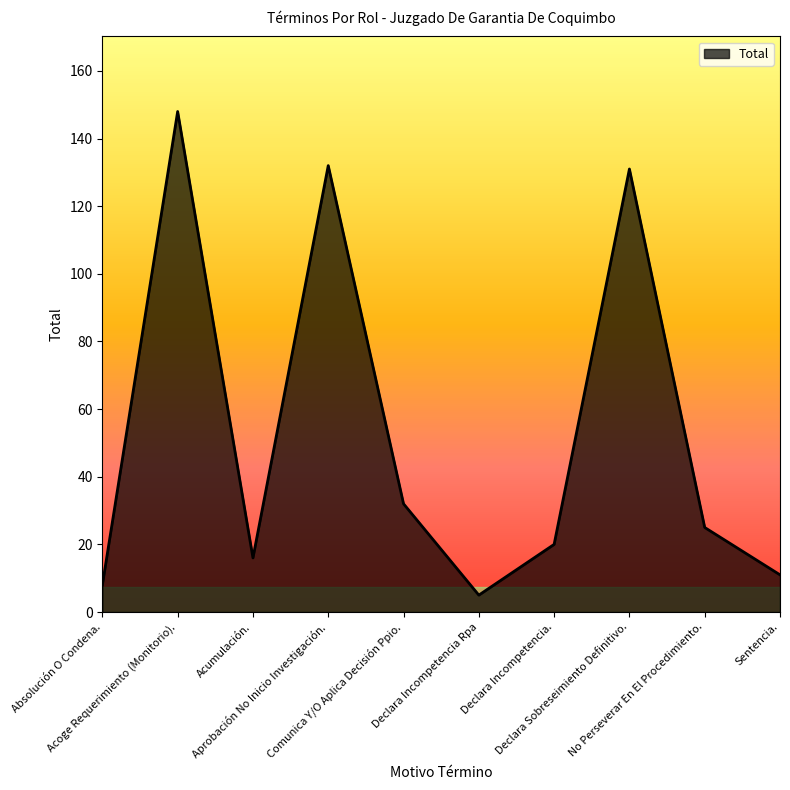

What is the minimum value shown in the chart?

5